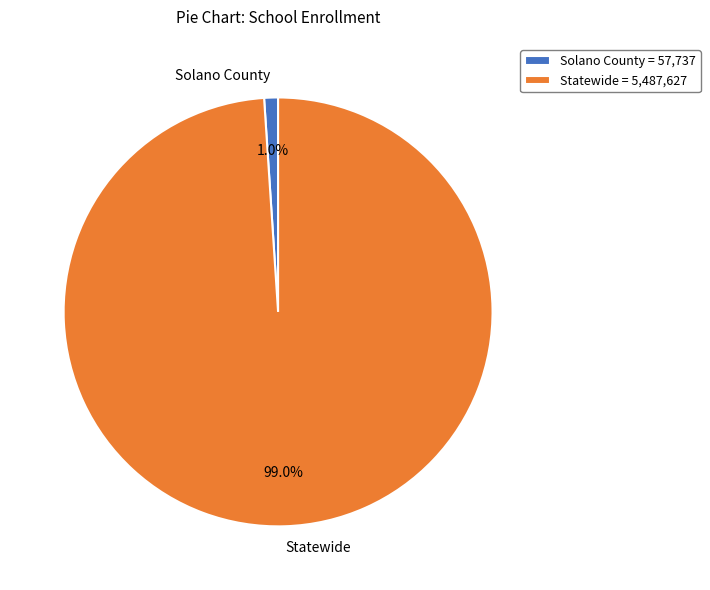

How many segments does this pie chart have?

2